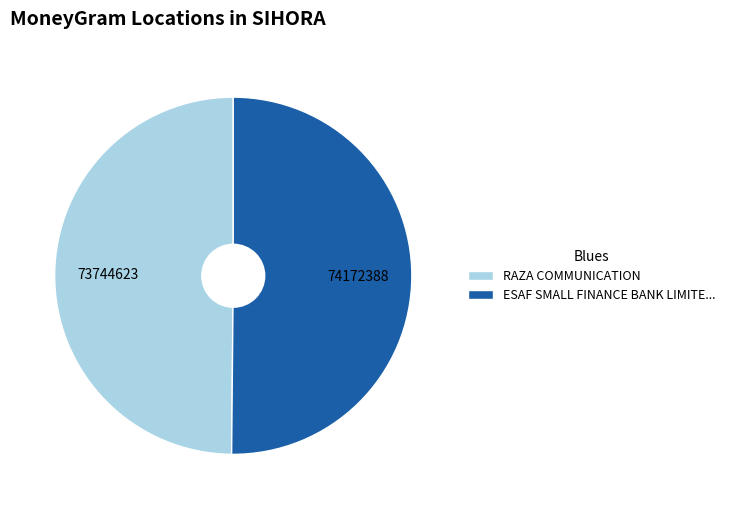

How many slices are in this pie chart?

2